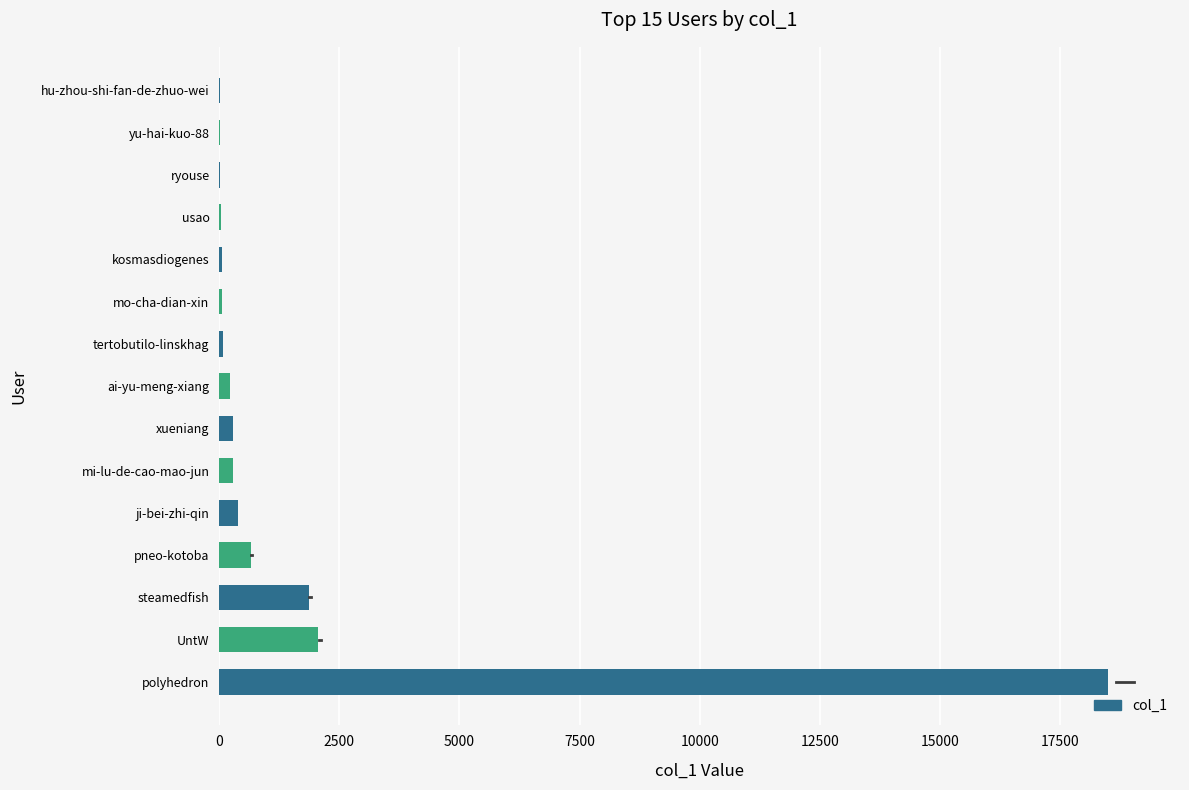

The value at polyhedron is 18492. True or false?

True